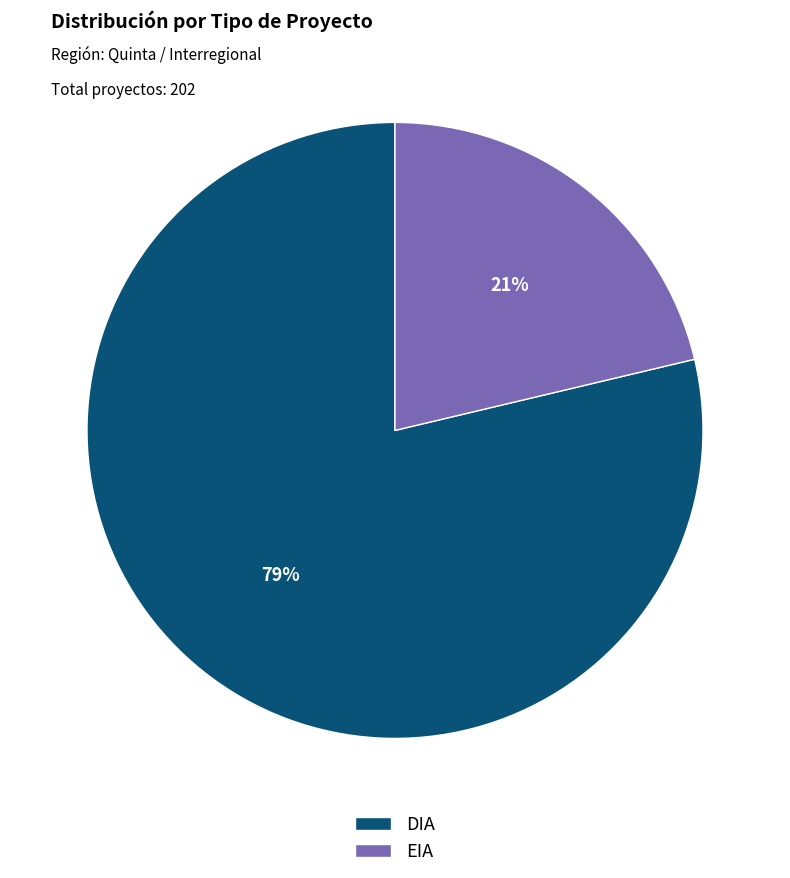

Is the sum of EIA and DIA greater than half?

Yes